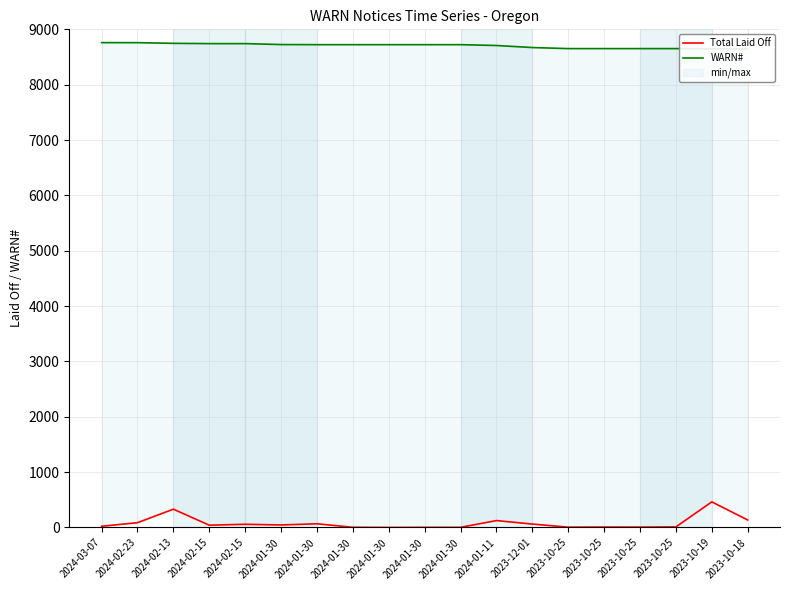

At which label does WARN# reach its minimum?

2023-10-18